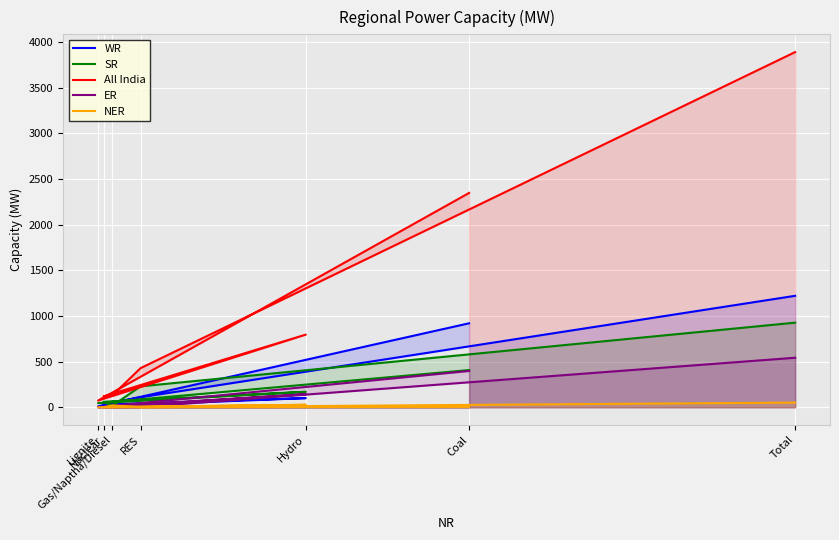

Which category has the highest value in the NER series?

Total